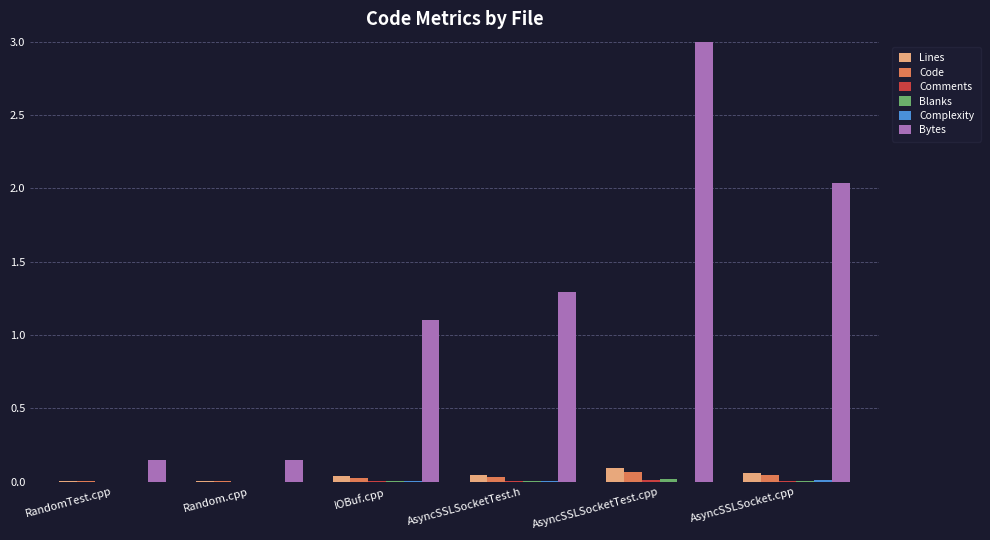

Where is Bytes nearest to the value 1?

IOBuf.cpp